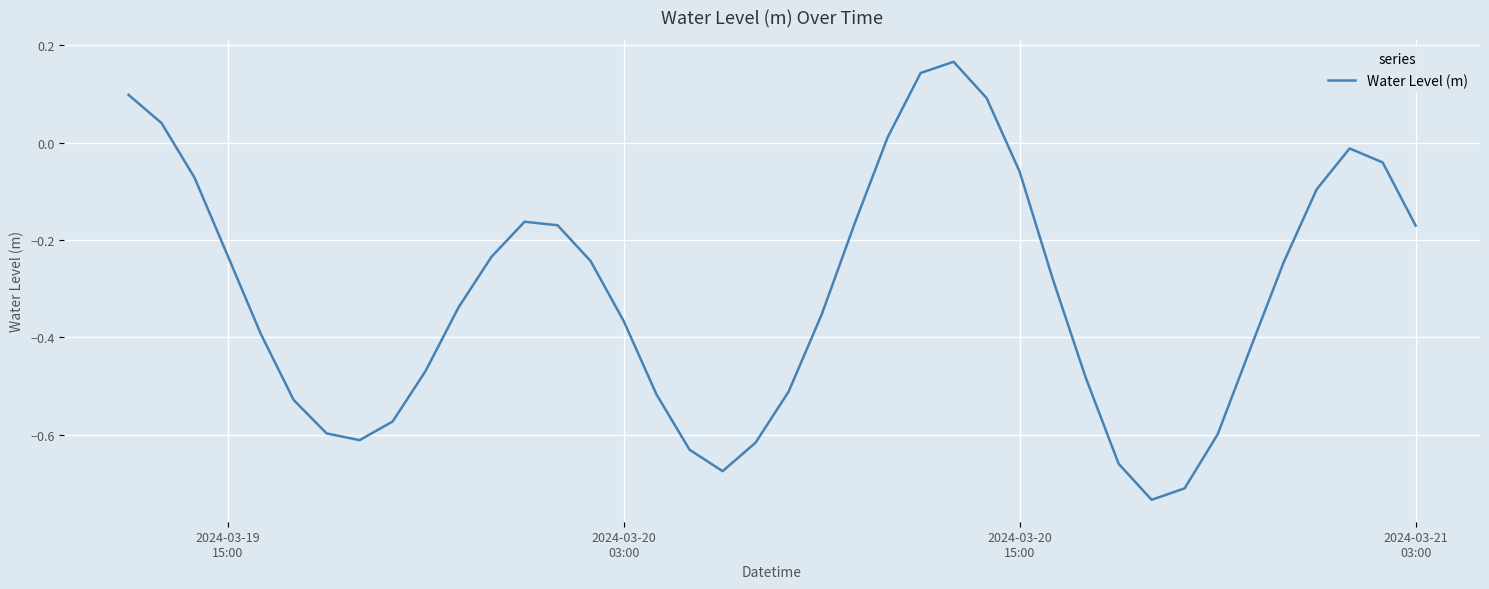

What is the difference between the maximum and minimum values?

0.9